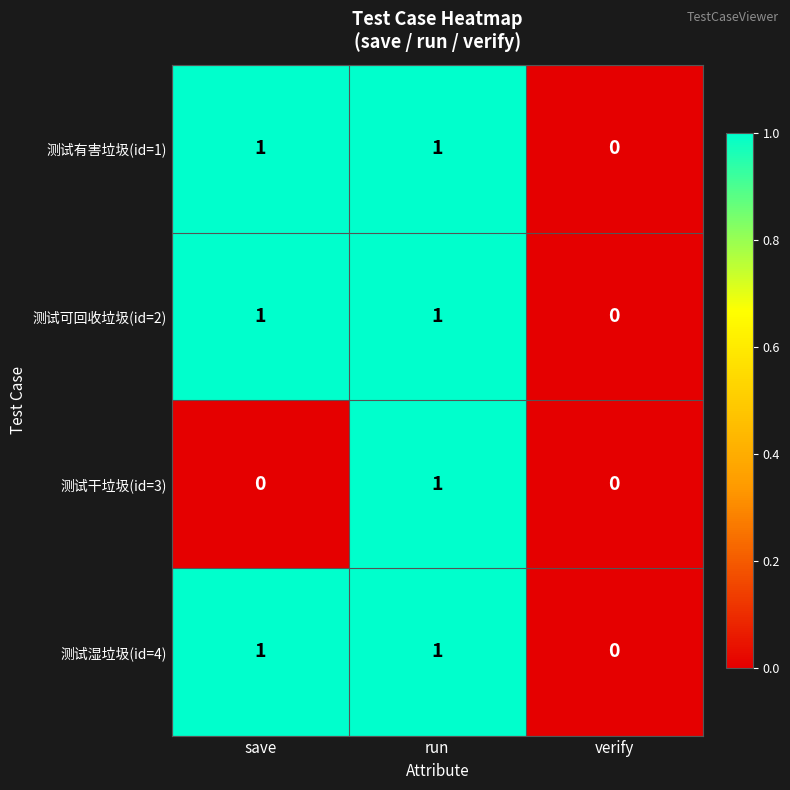

At which label is 测试湿垃圾(id=4) closest to 0?

verify